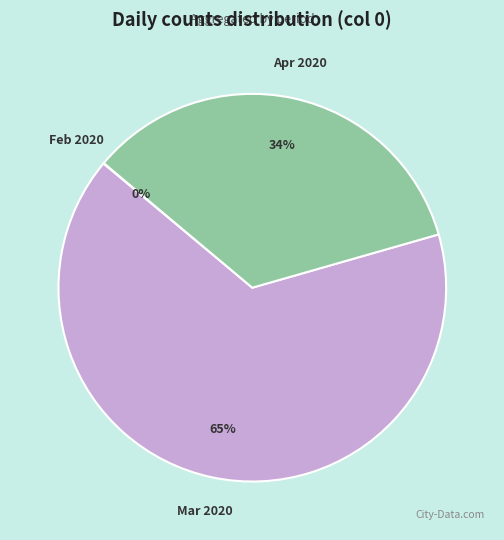

Which category accounts for the majority?

Mar 2020